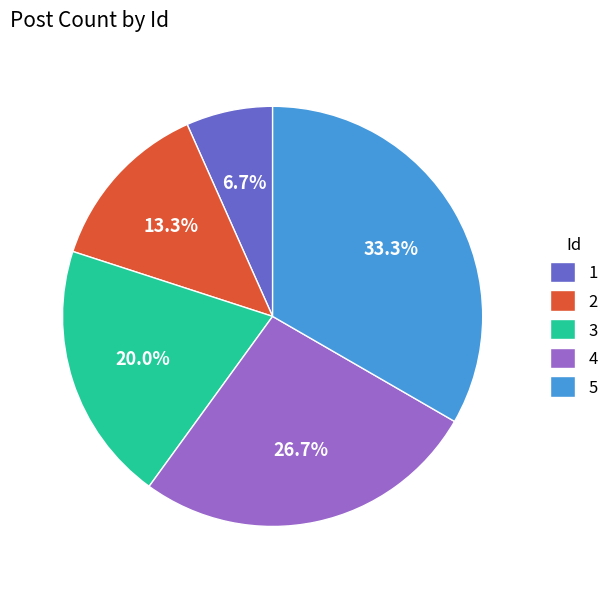

Does 2 account for over 50% of the chart?

No